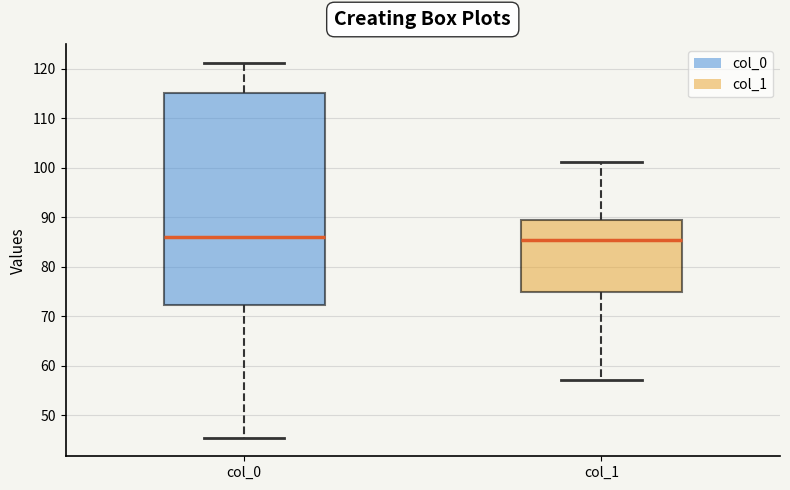

Comparing the boxes themselves (not the whiskers), which one is the tallest?

col_0